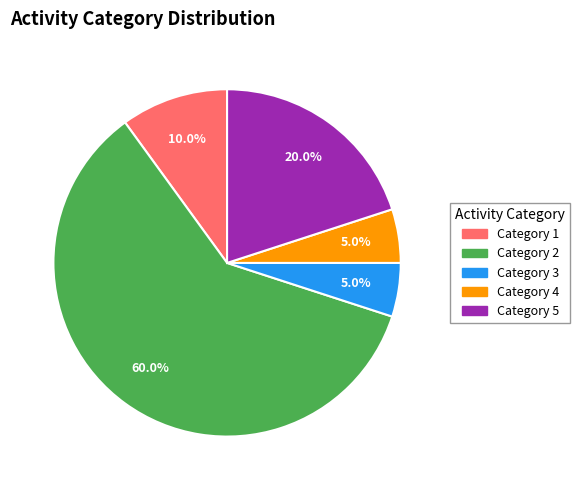

Is there any slice that represents more than half of the pie?

Yes